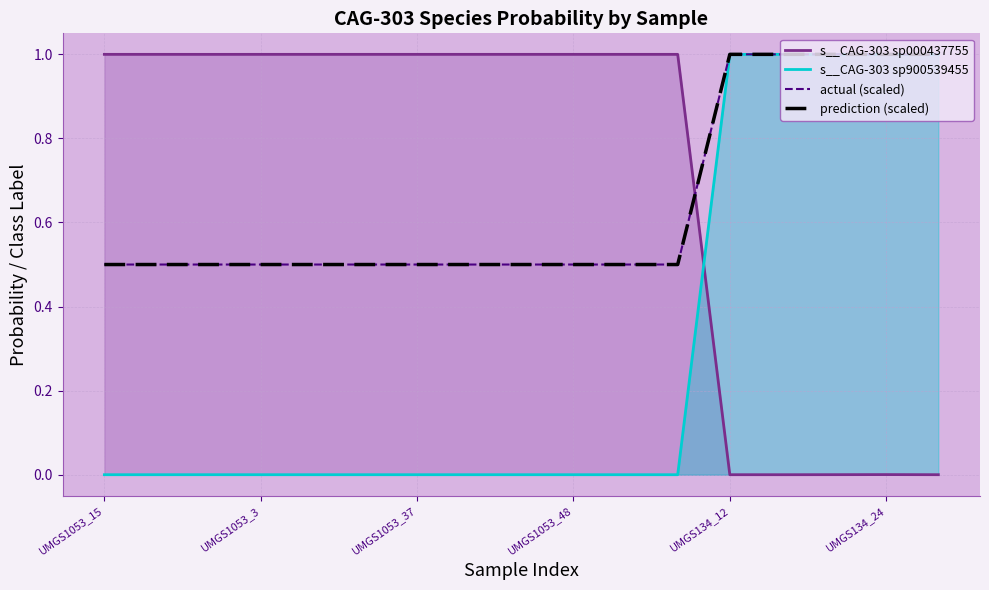

Is it true that actual (scaled) equals 1.7 at 13?

False